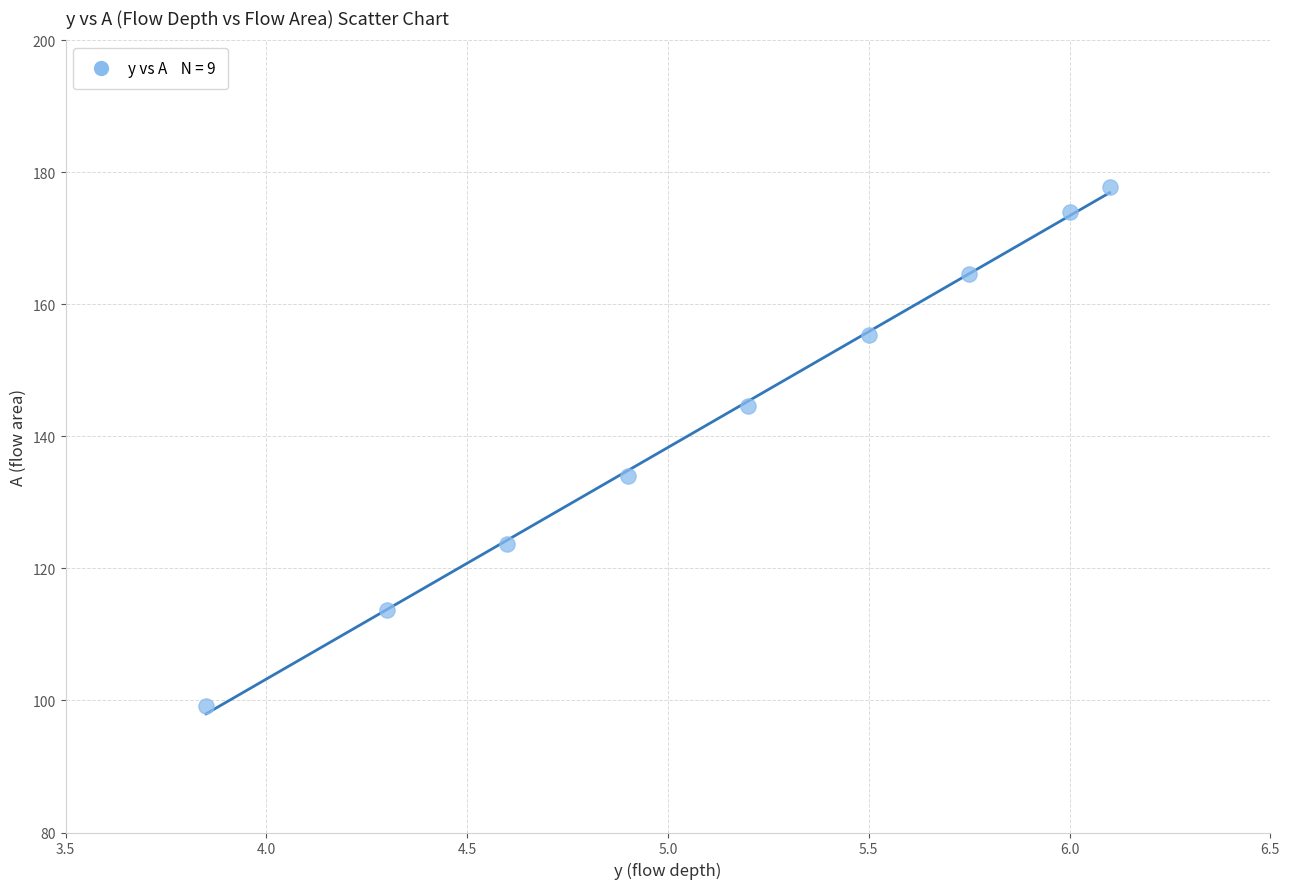

What is the average X value?

5.1